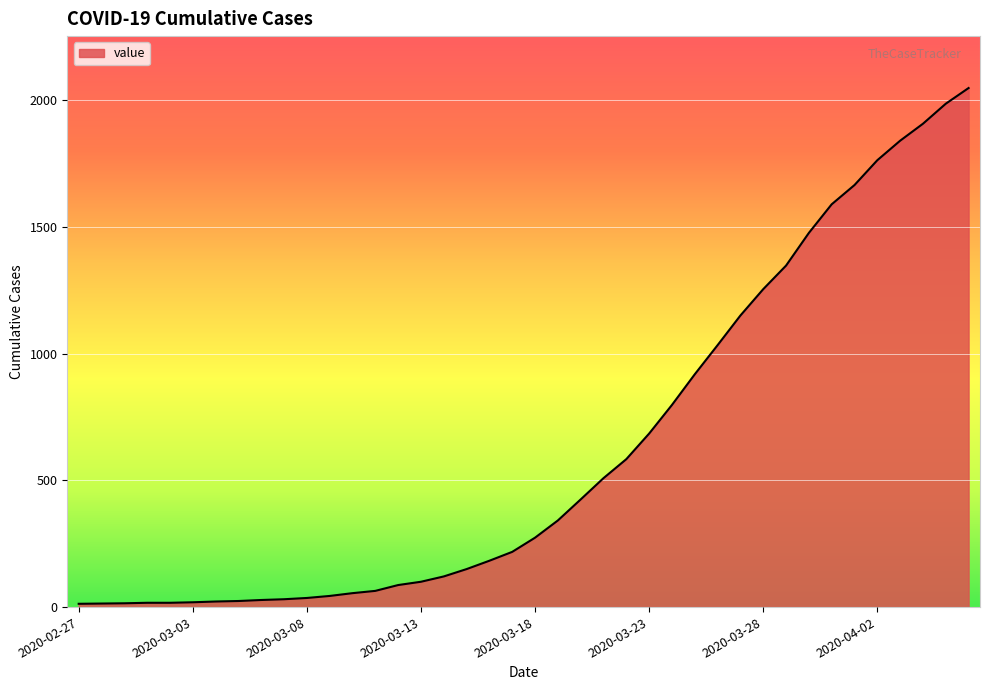

What is the maximum value shown in the chart?

2049